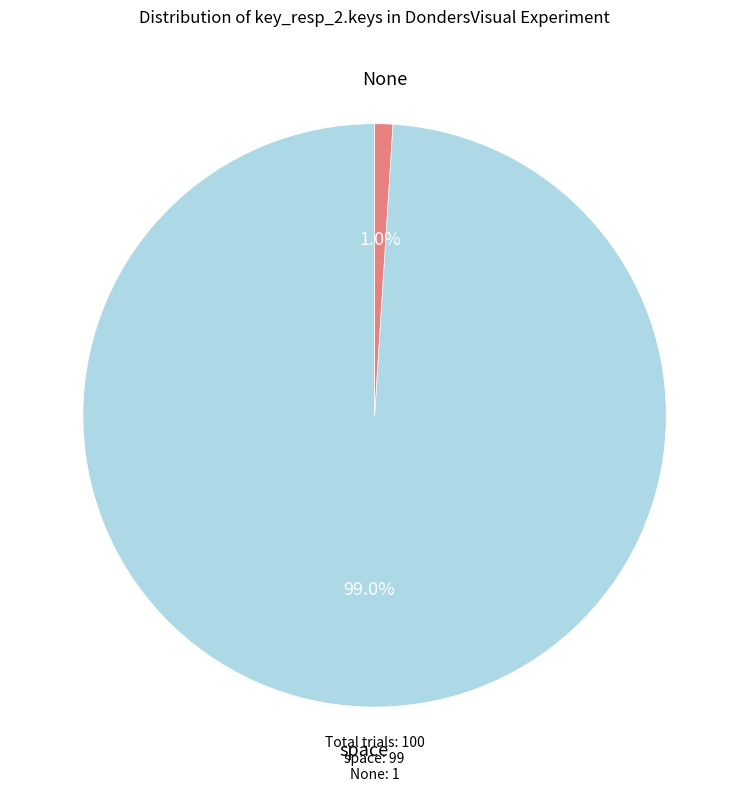

How many segments does this pie chart have?

2